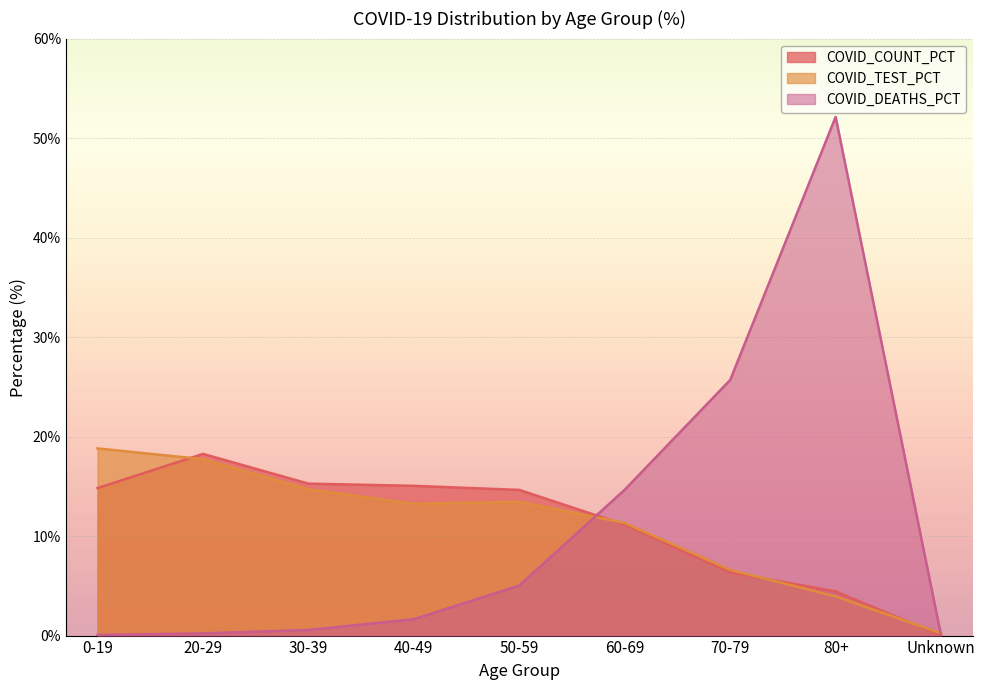

True or false: COVID_DEATHS_PCT and COVID_TEST_PCT cross at least once.

True